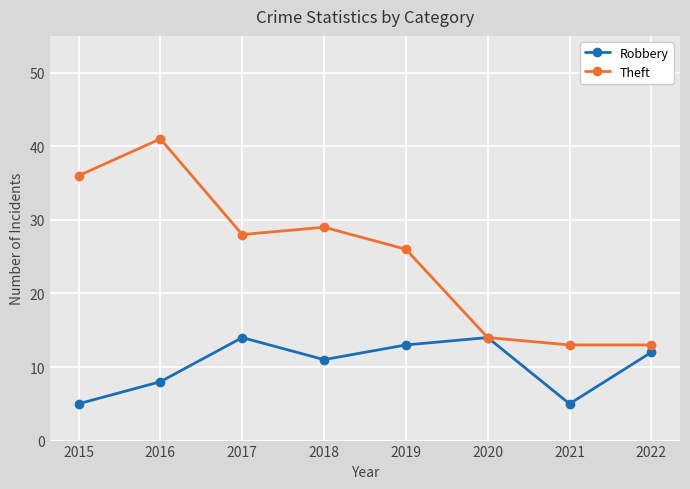

What is the minimum value for Theft?

13